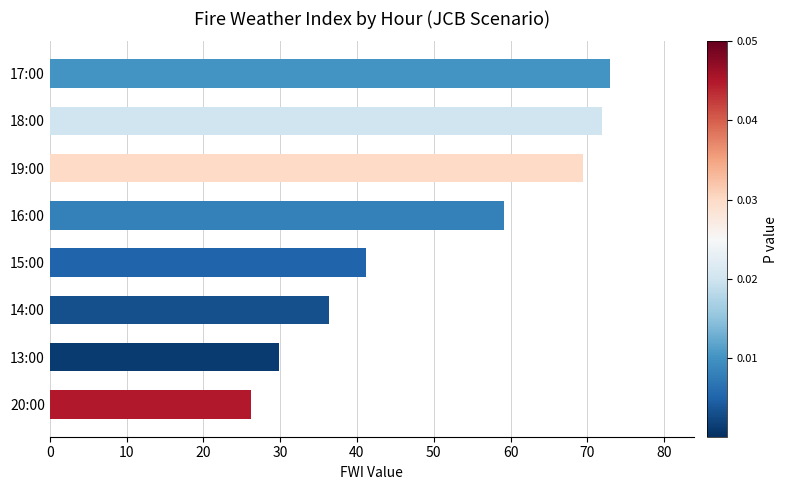

Approximately how many times larger is the value at 18:00 compared to 20:00?

2.7